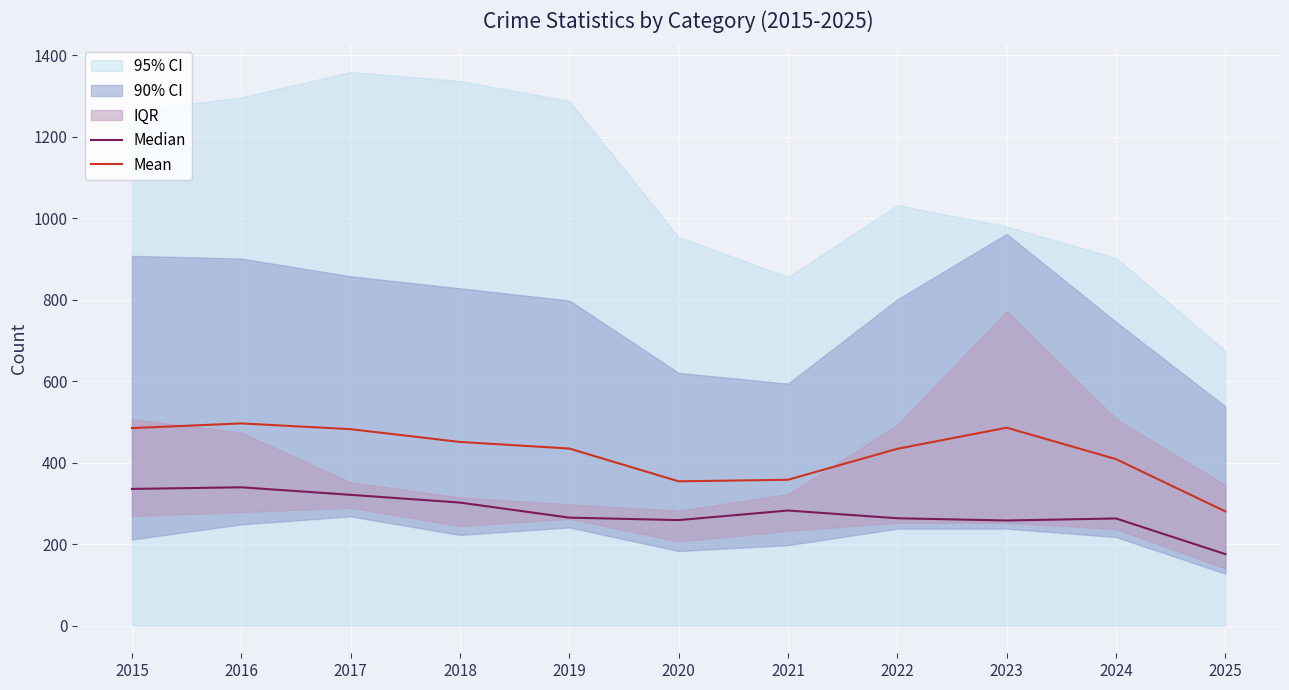

True or false: Mean and Median intersect in this chart.

False